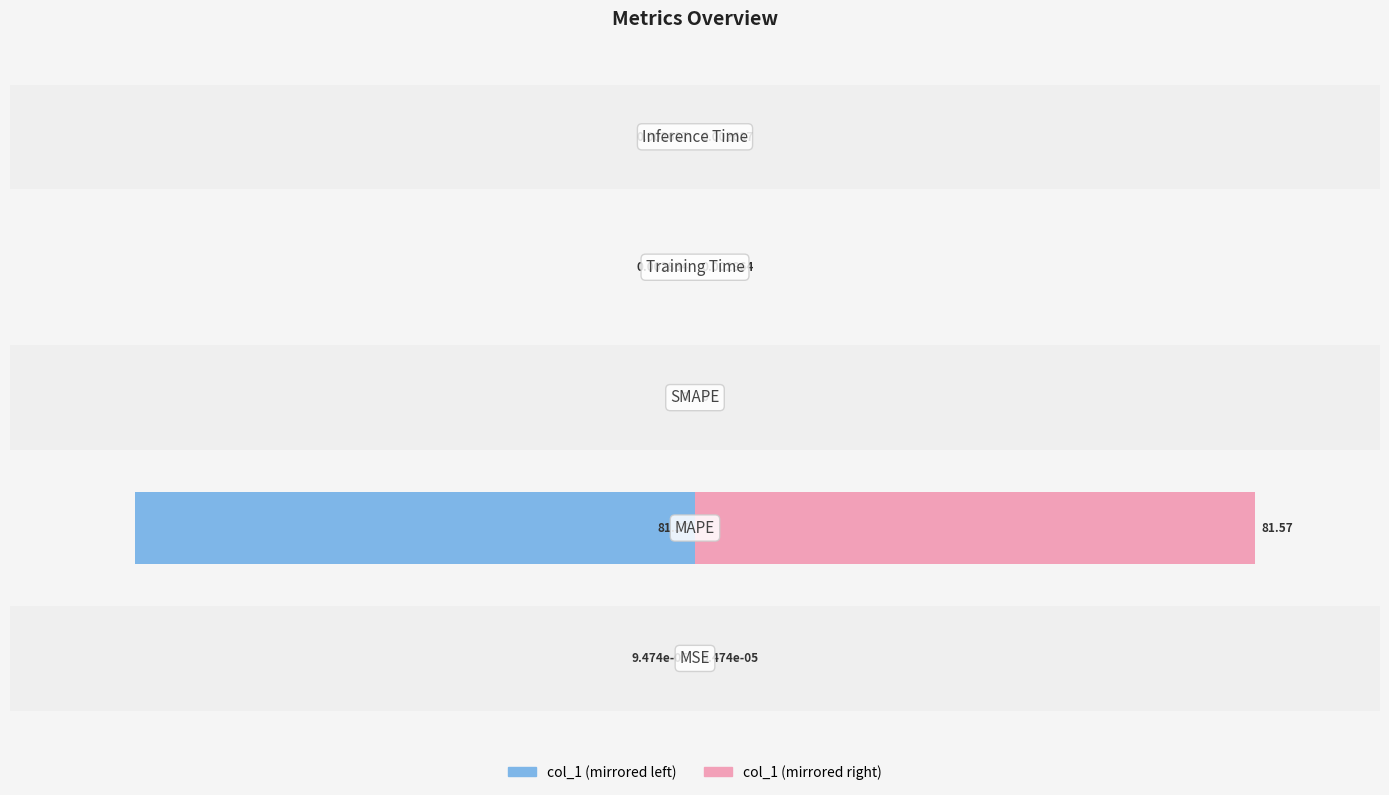

The col_1 (left) series shows -0.0 at 3. True or false?

False